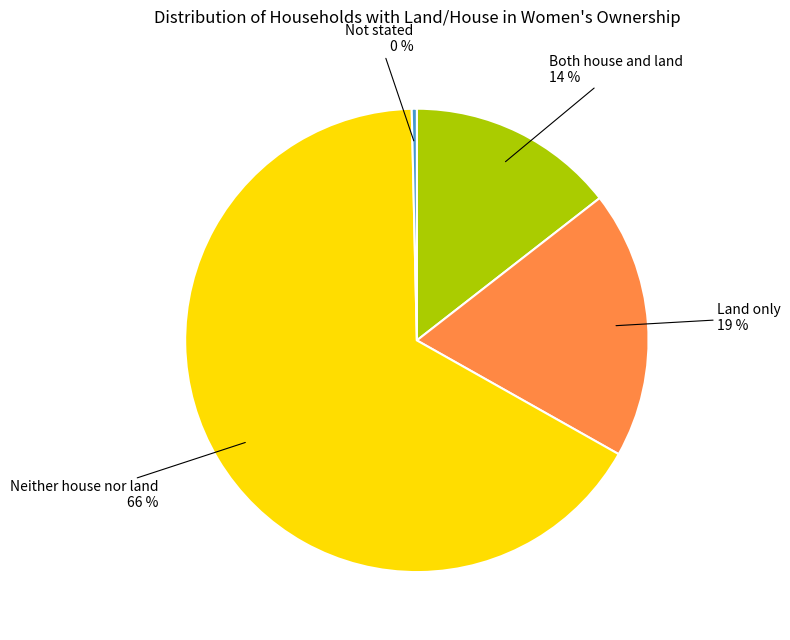

Which has a higher value, Not stated or Neither house nor land?

Neither house nor land